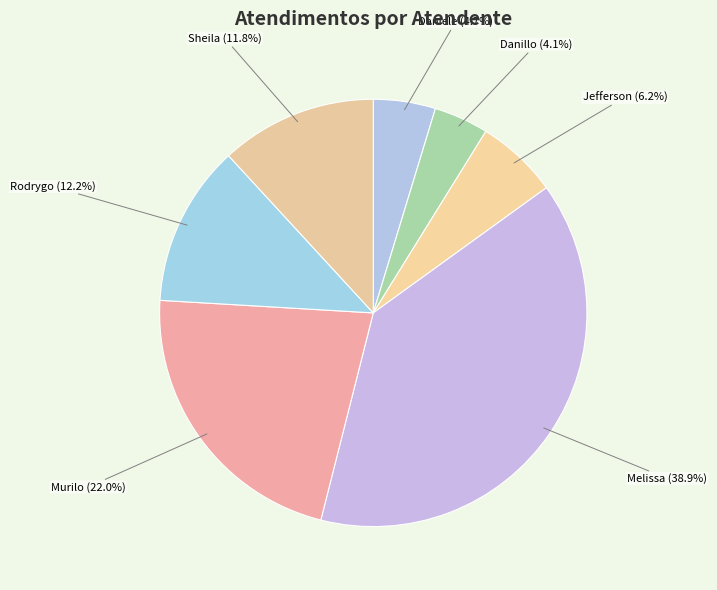

Count the number of slices in the pie.

7